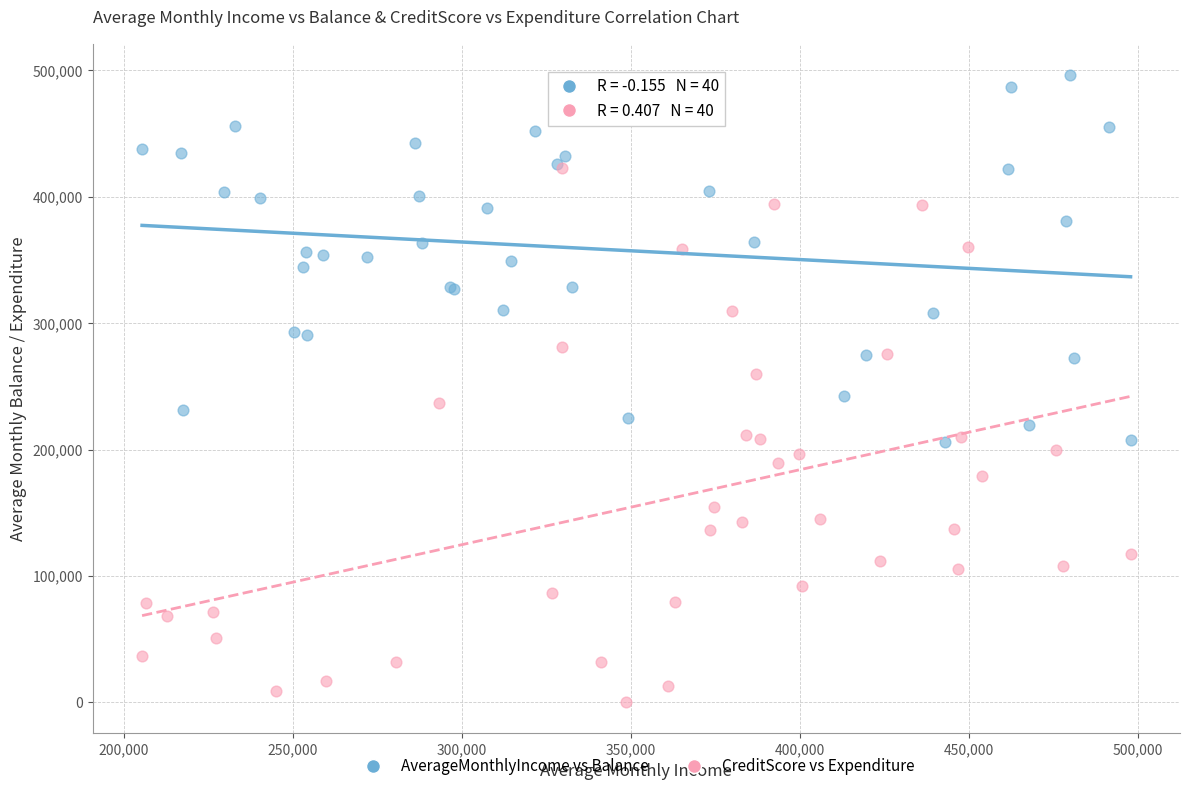

Which series contains the lowest Y value?

CreditScore vs Expenditure